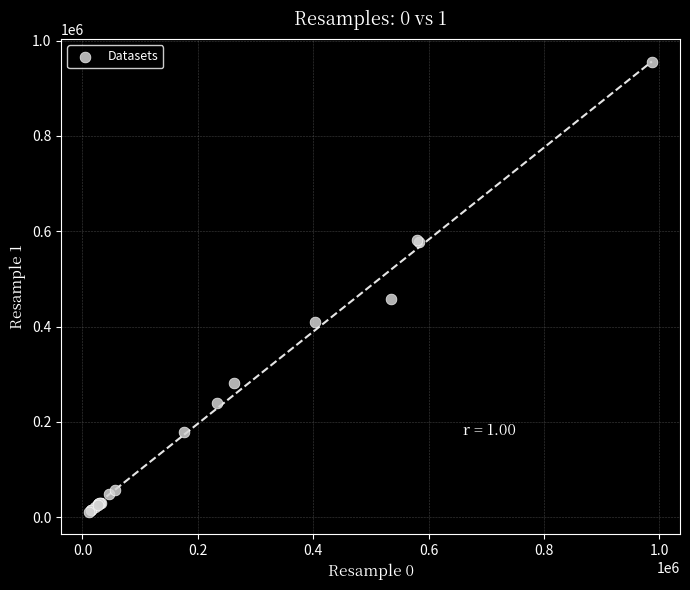

What Y value in the scatter plot is closest to 483199?

457915